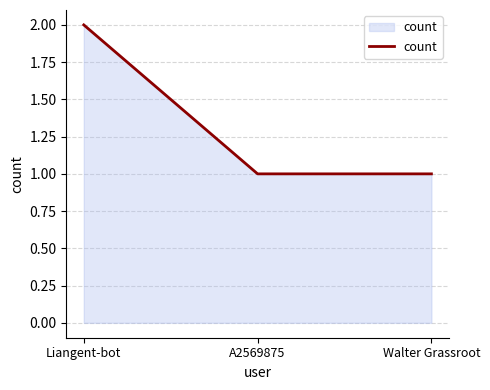

Approximately how many times larger is the value at Walter Grassroot compared to A2569875?

1.0